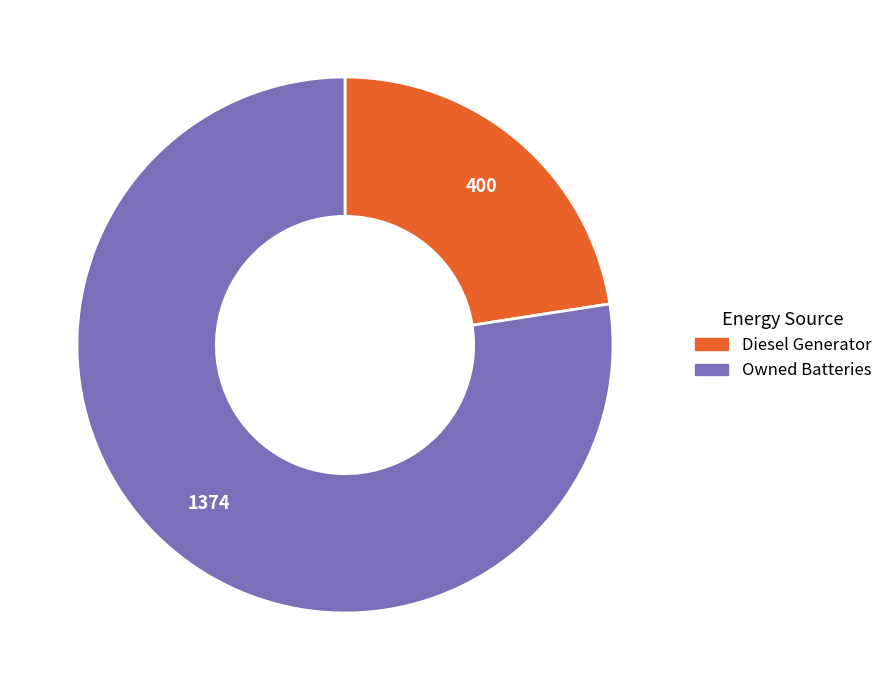

Does any single category account for the majority?

Yes